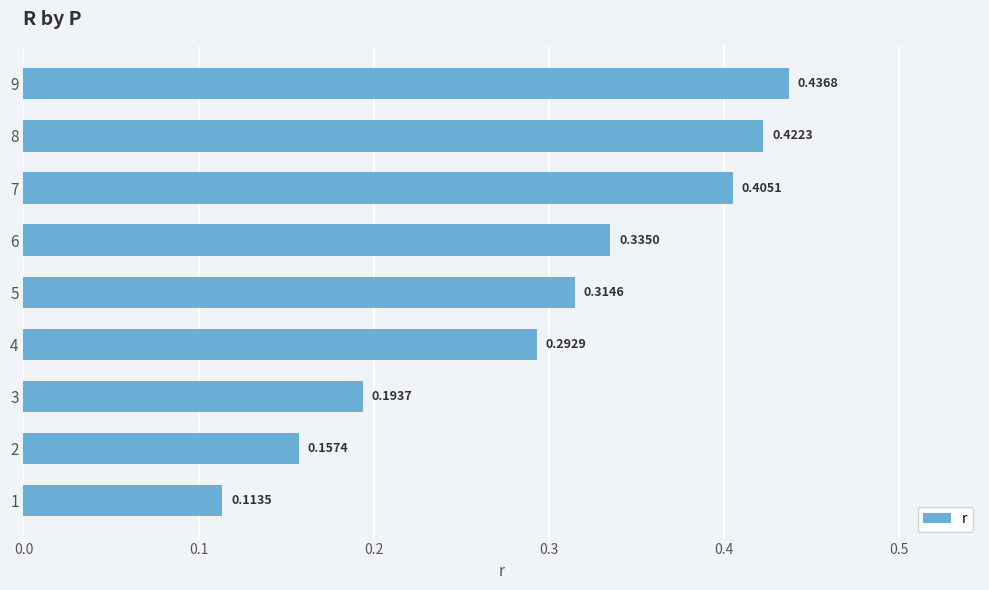

List the labels in order of value, smallest first.

1, 2, 3, 4, 5, 6, 7, 8, 9